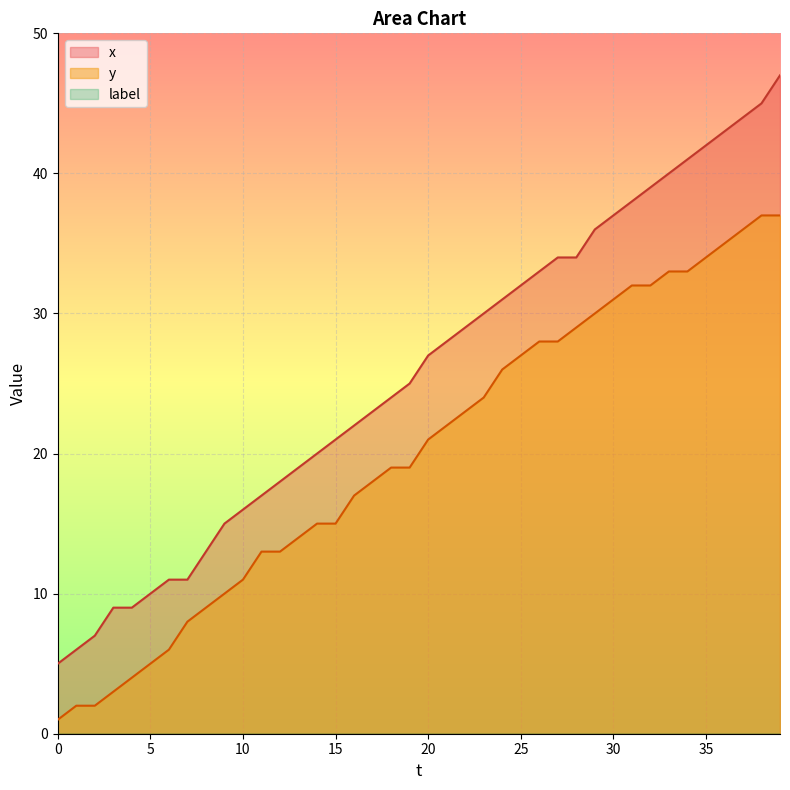

List the series in order of their overall mean, highest first.

x, y